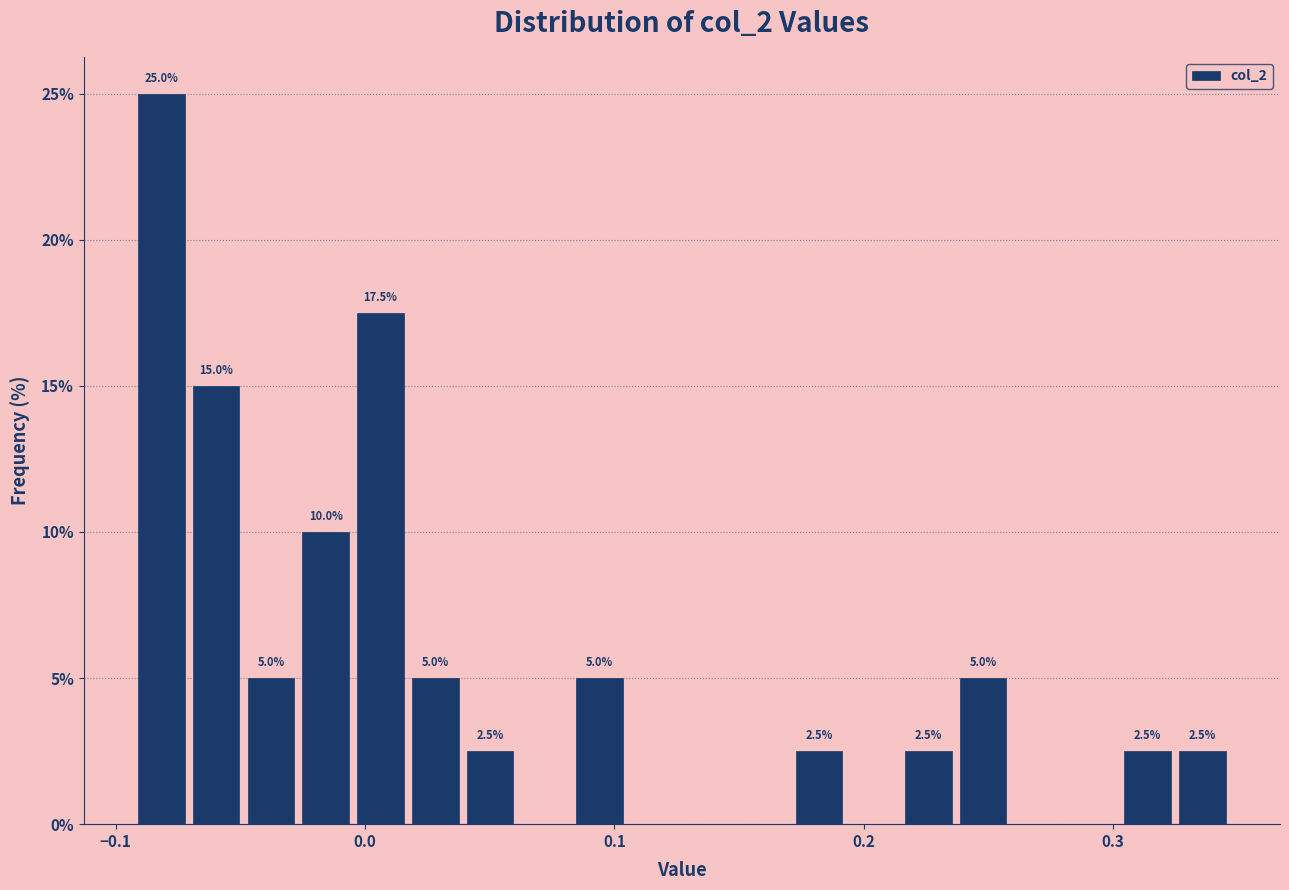

Read against the x-axis, roughly where is the centre of the tallest bar?

-0.08